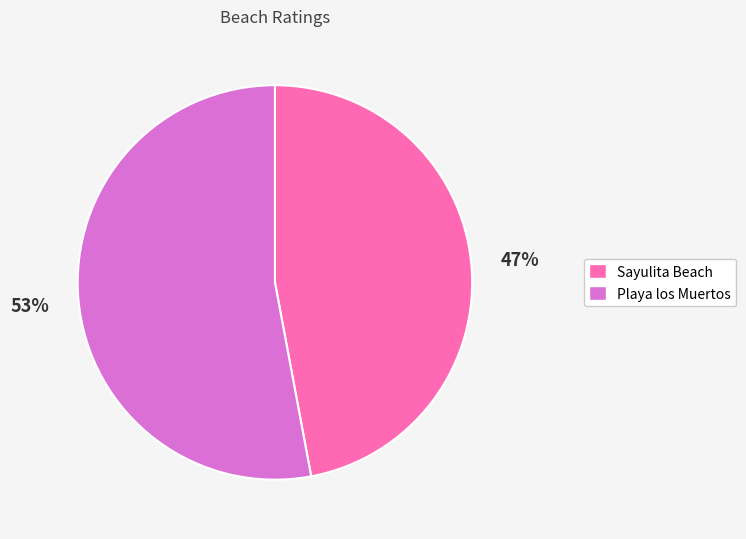

Is it true that Sayulita Beach is 47% of the pie?

True